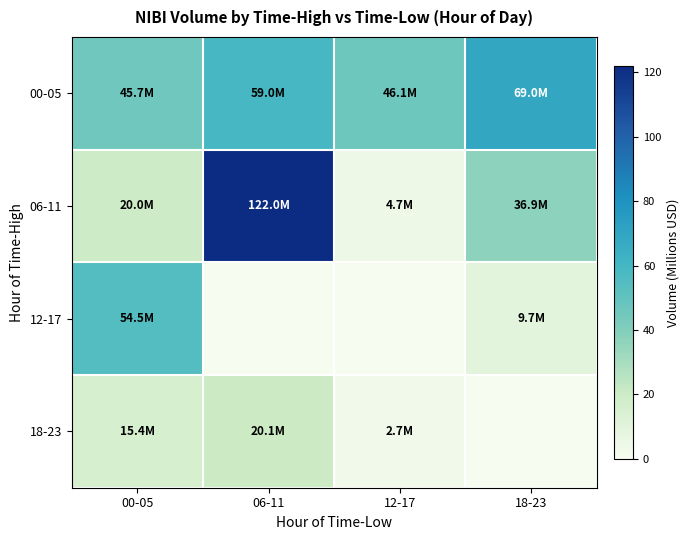

How many distinct data groups are displayed?

4